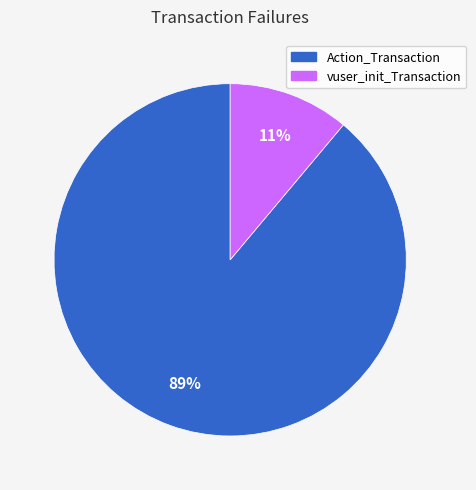

Rank the categories by value from highest to lowest.

Action_Transaction, vuser_init_Transaction